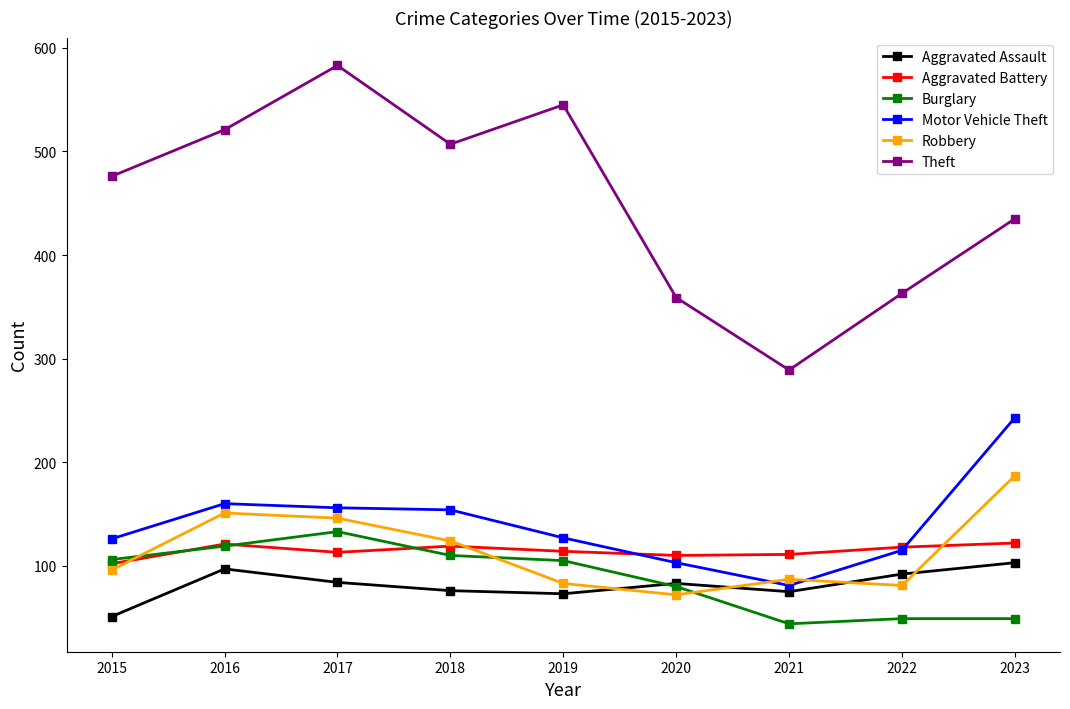

What is the greatest value displayed?

583